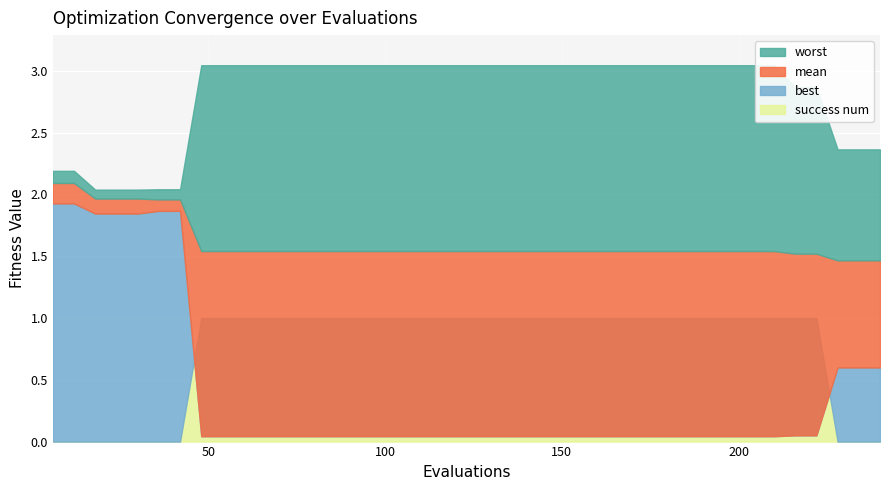

True or false: worst has a value of 3.1 at 24.

False